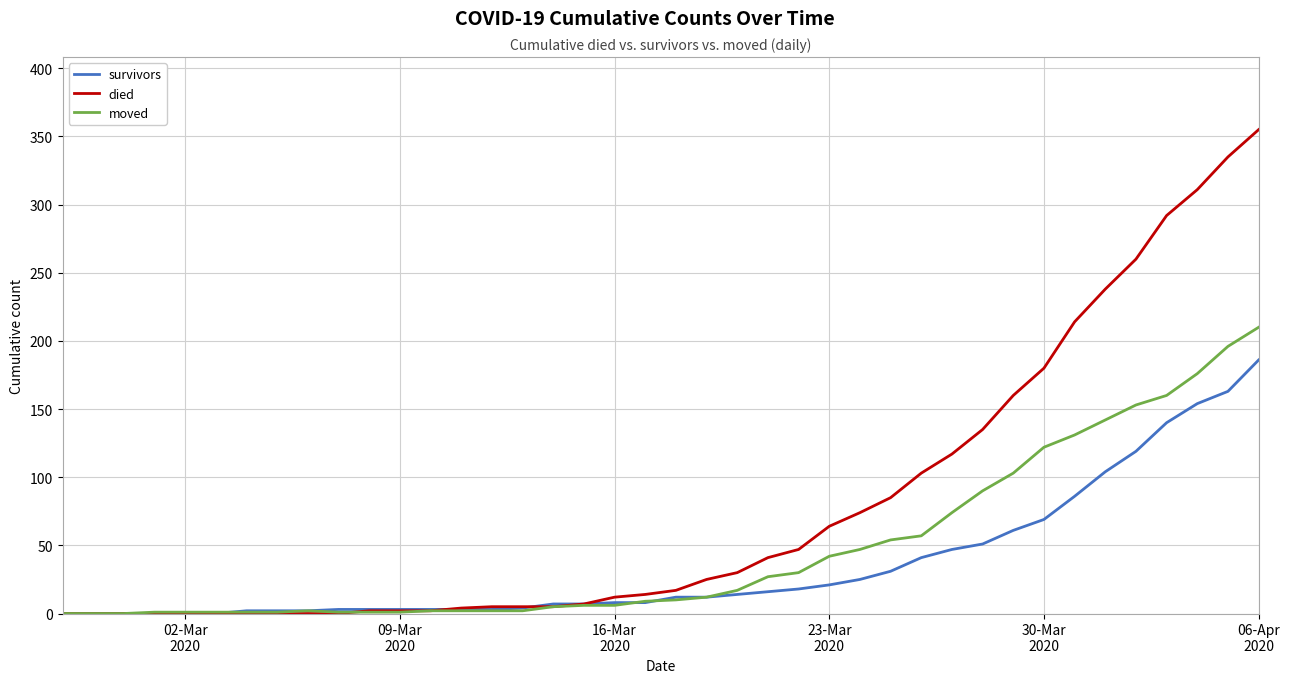

What is the maximum value for moved?

210